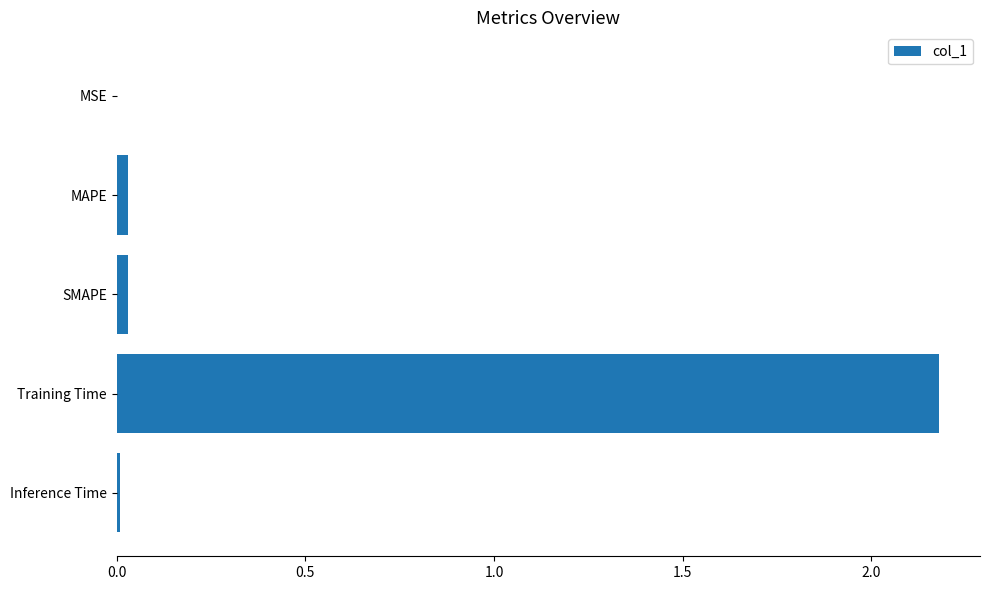

Does the chart contain stacked bars?

No